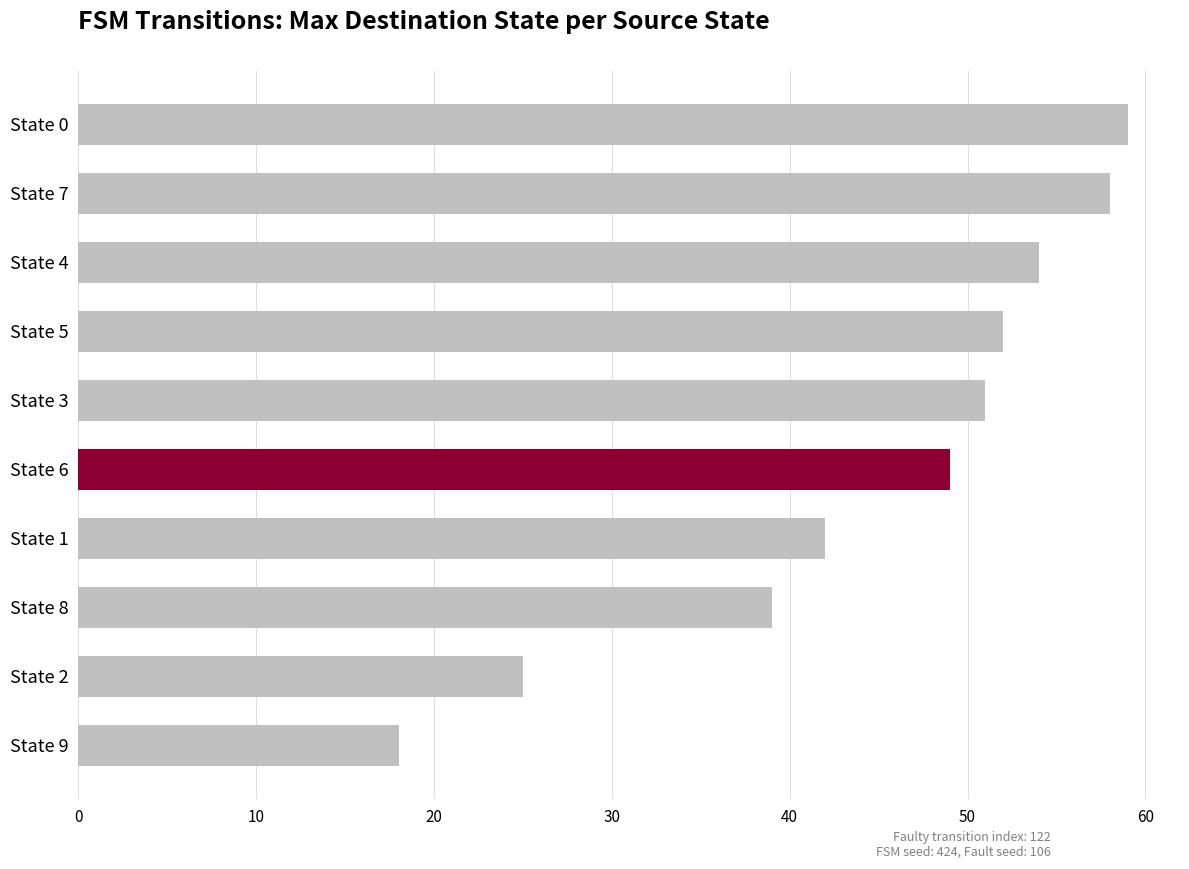

Where is the data nearest to the value 38?

State 8